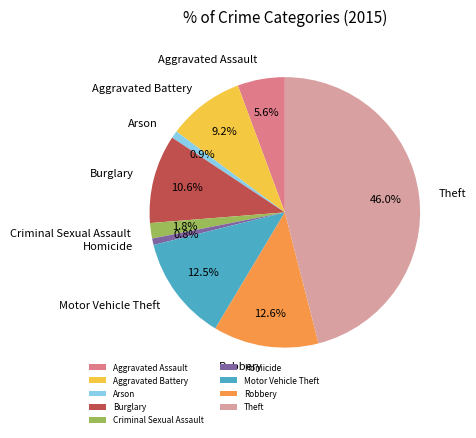

Is it true that Theft is 58% of the pie?

False